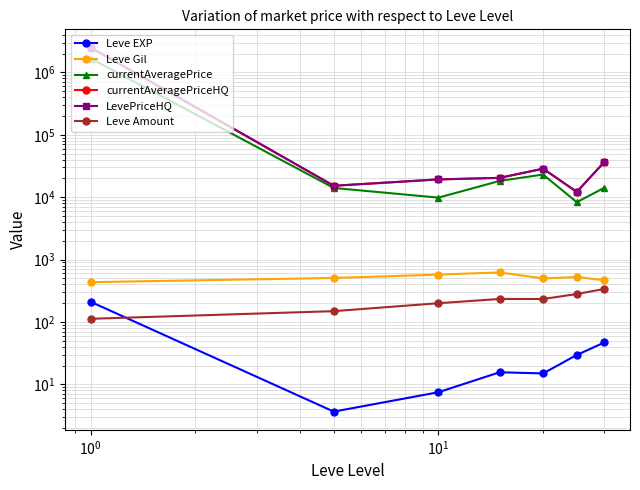

What is the difference between the maximum and minimum values in the Leve Amount series?

226.3